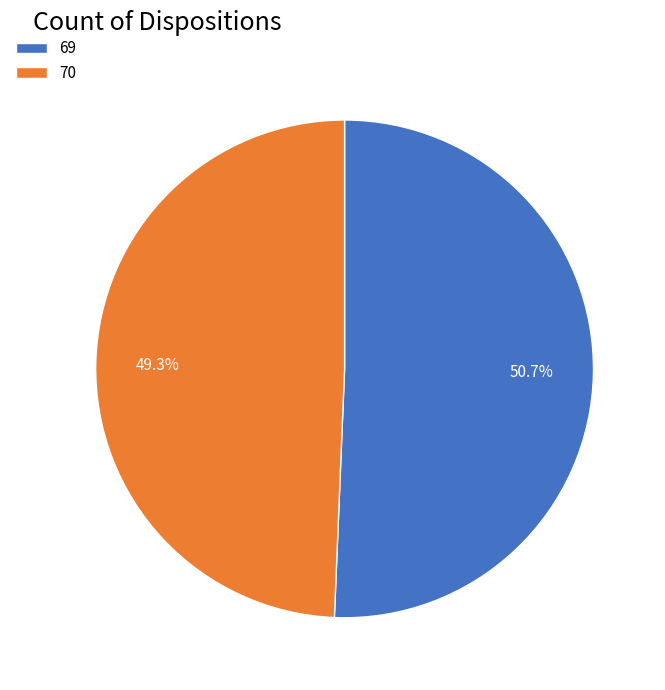

How much of the chart is everything except 69?

49.3%